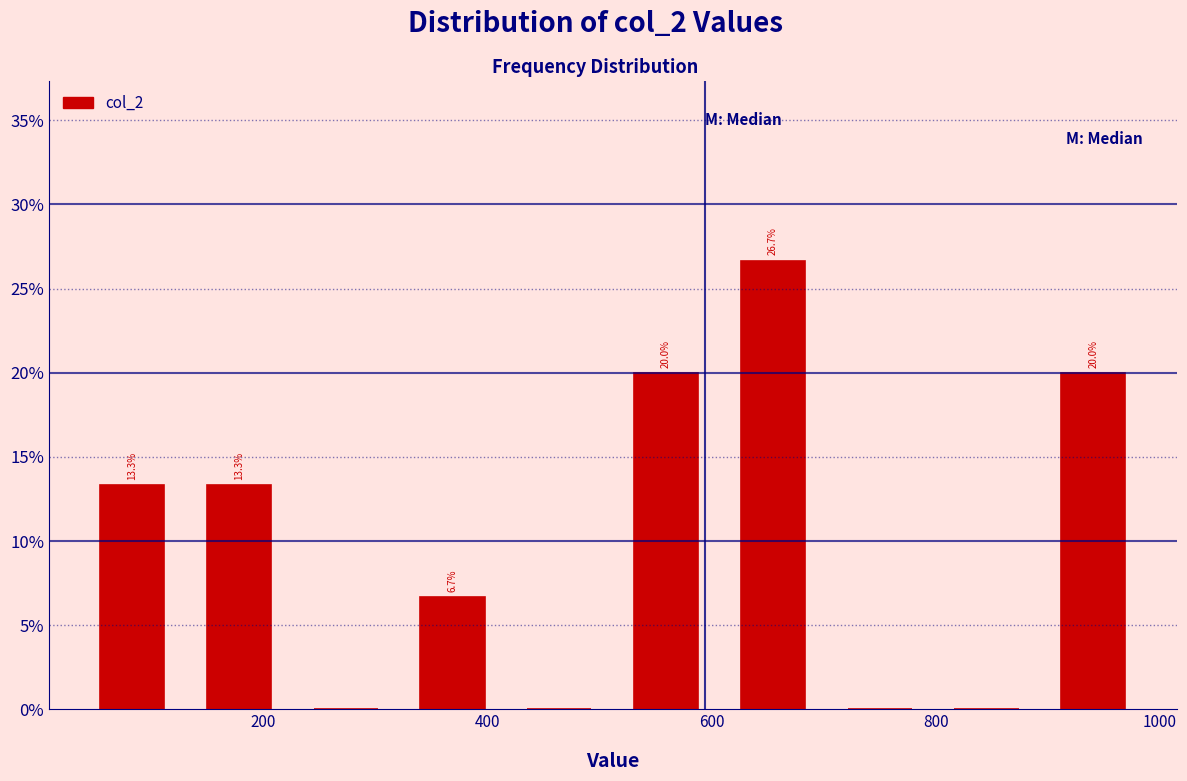

Which range on the x-axis has the tallest bar?

600 to 700